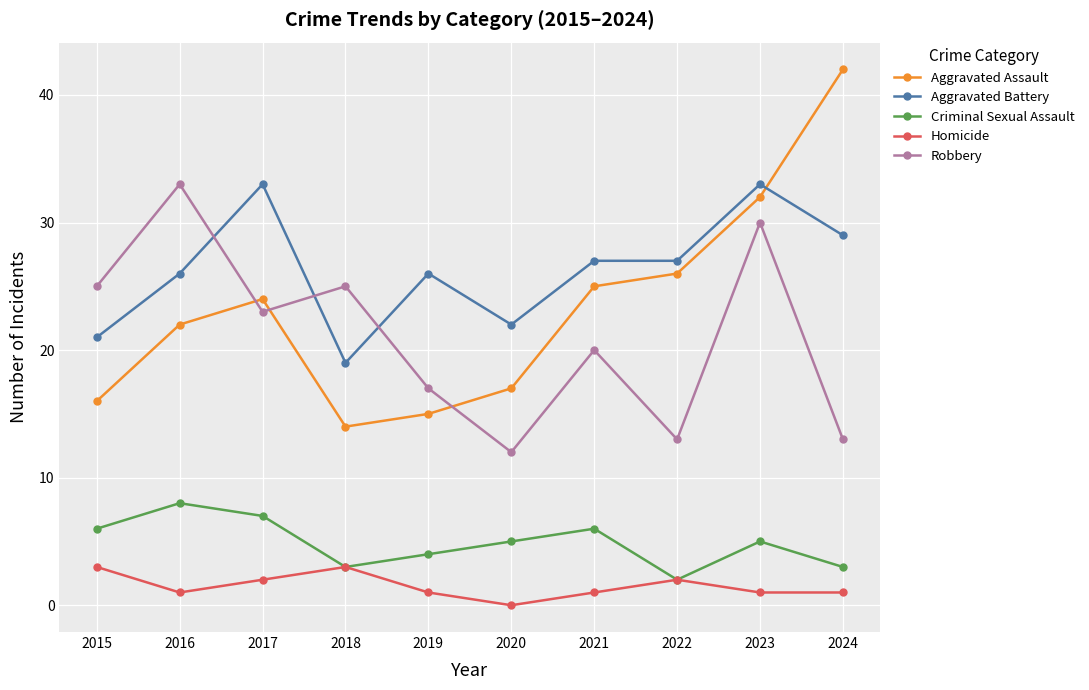

Which series has the widest spread of values?

Aggravated Assault